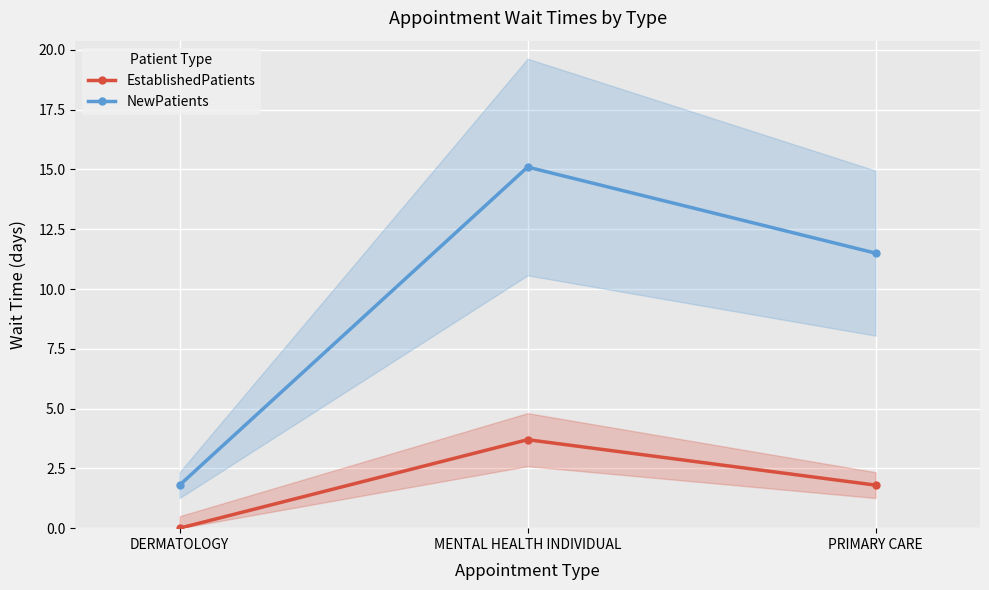

Reading right to left, what are all the values shown in this chart?

EstablishedPatients: PRIMARY CARE=1.8	MENTAL HEALTH INDIVIDUAL=3.7	DERMATOLOGY=0.0
NewPatients: PRIMARY CARE=11.5	MENTAL HEALTH INDIVIDUAL=15.1	DERMATOLOGY=1.8